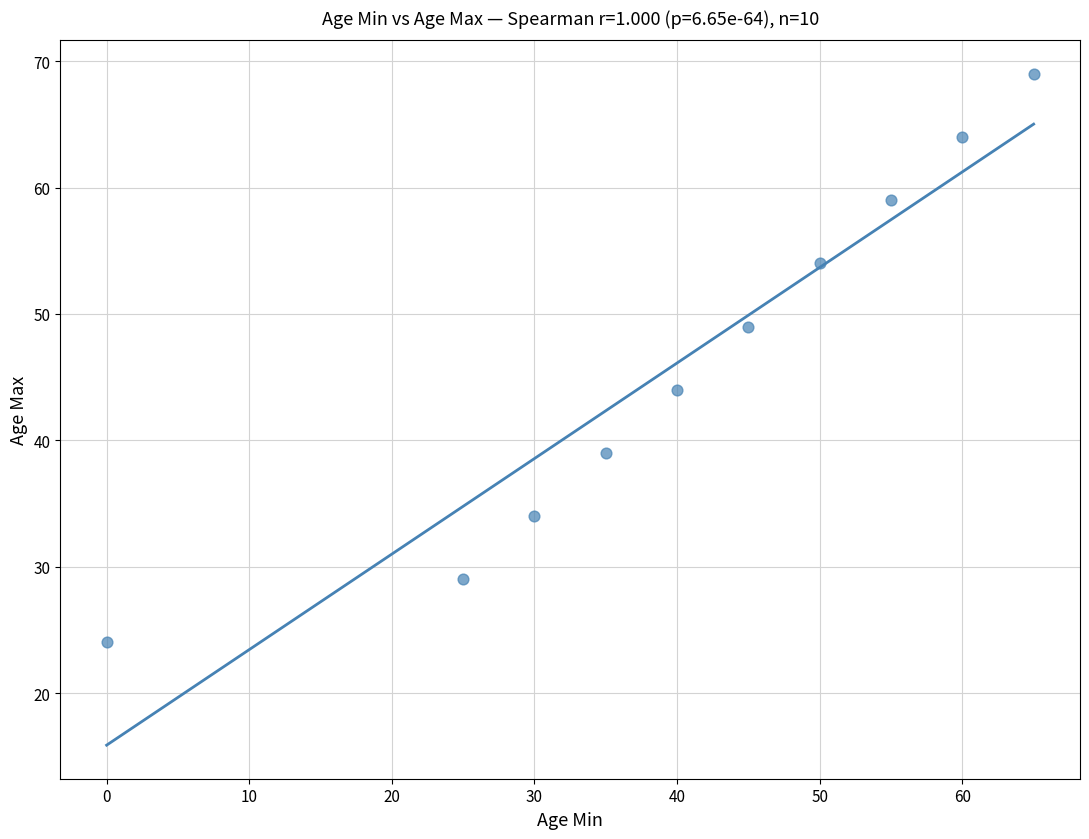

What is the range of X values (max minus min)?

65